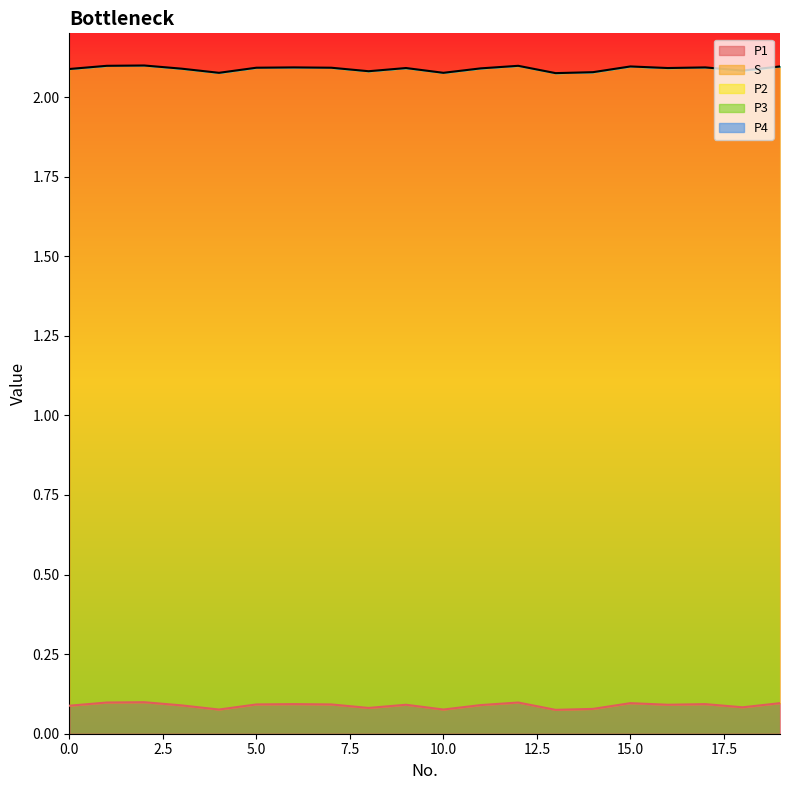

Is the value of P1 at 19 greater than the value of S at 18?

No